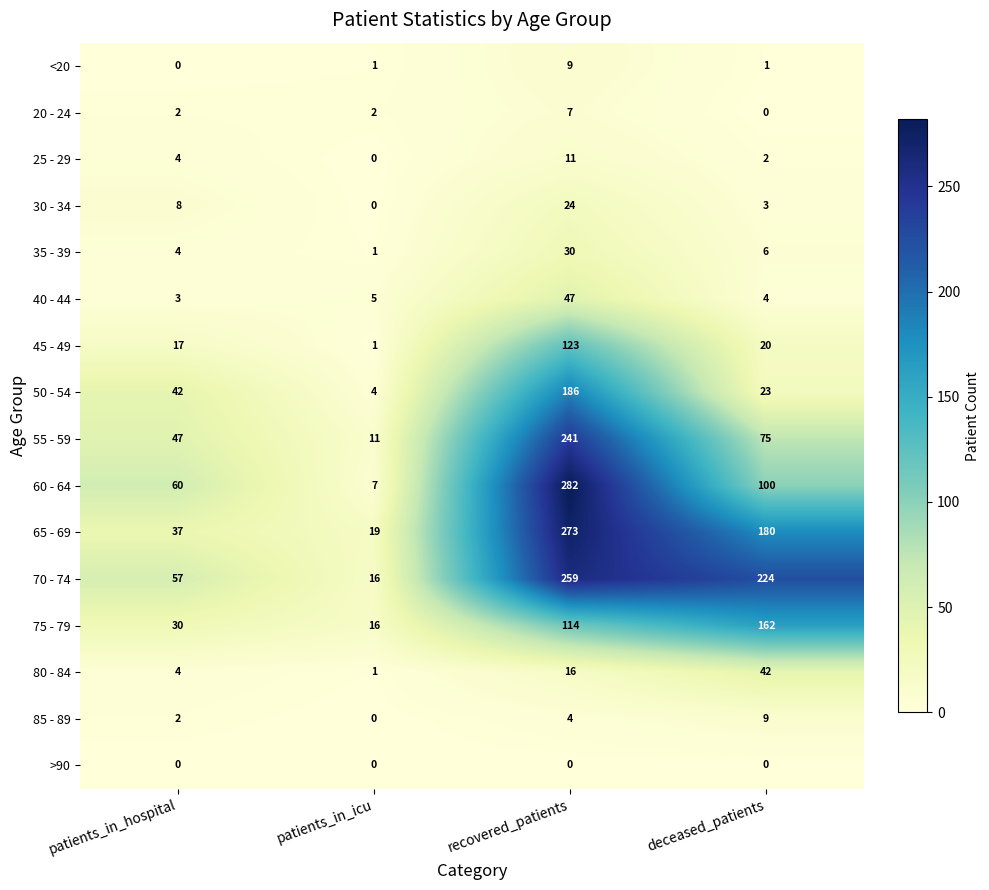

What is the total value across all series at patients_in_icu?

84